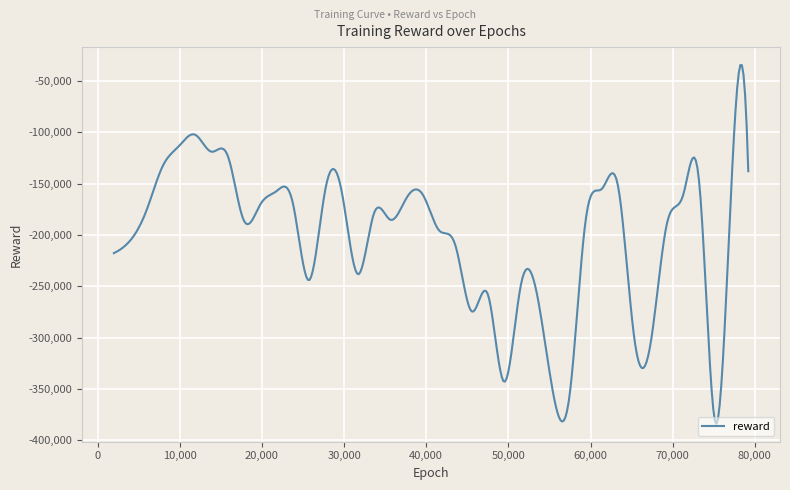

What is the sum of all values?

-81001315.8